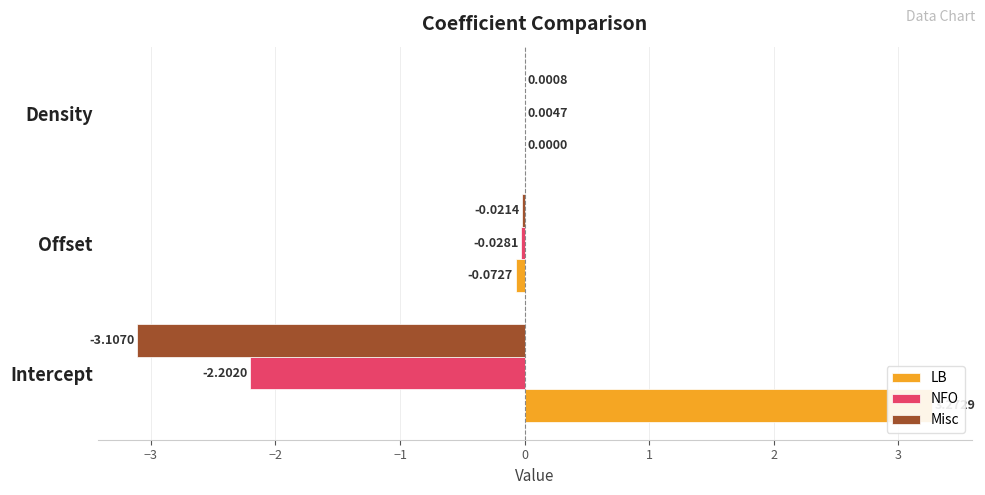

The value of Misc at Offset is -0.0. True or false?

False